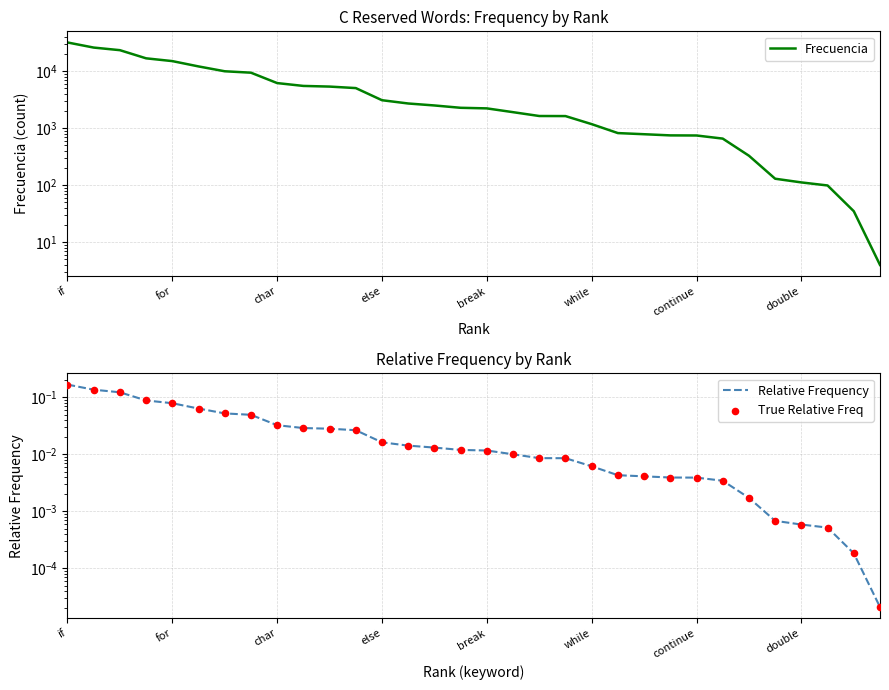

Is the value of True Relative Freq at break greater than the value of Frecuencia at char?

No